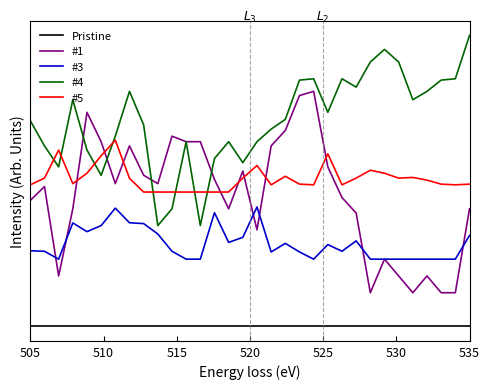

What are all the series names shown in the legend?

Pristine, #1, #3, #4, #5